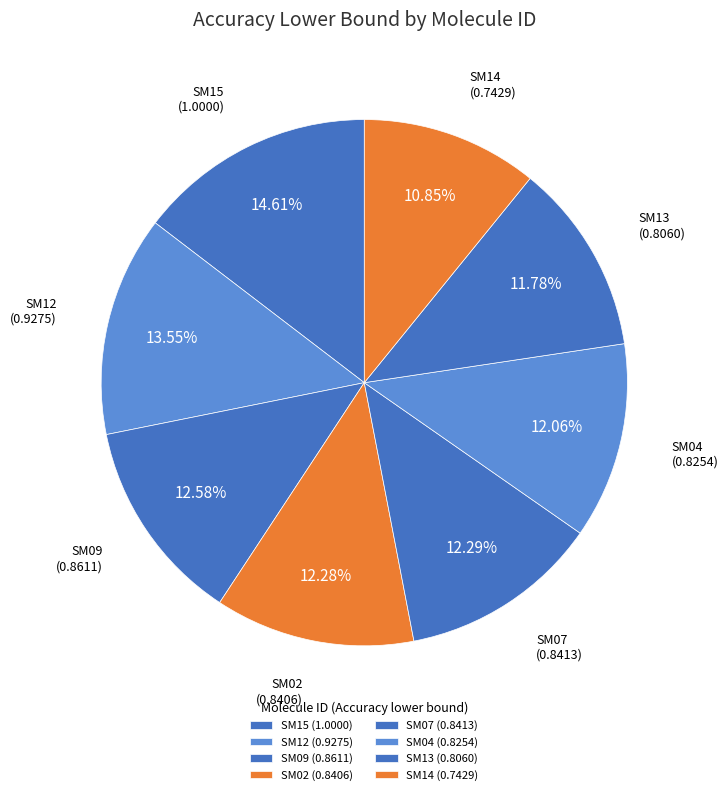

How much of the chart is everything except SM09?

87.4%